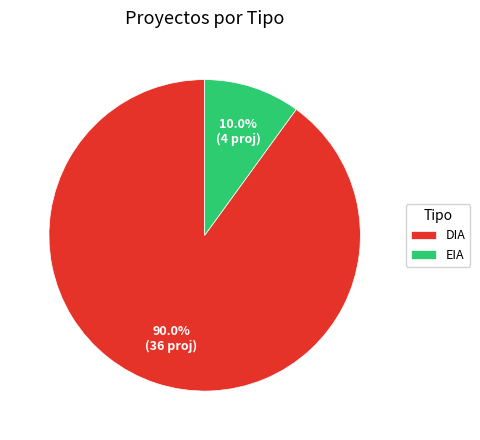

Rank the categories by value from lowest to highest.

EIA, DIA